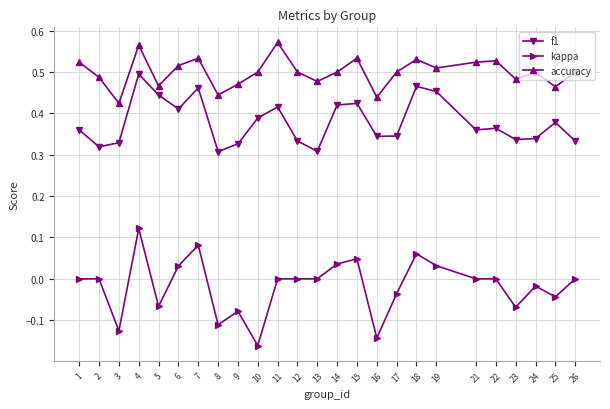

What is the sum of all f1 values?

9.5